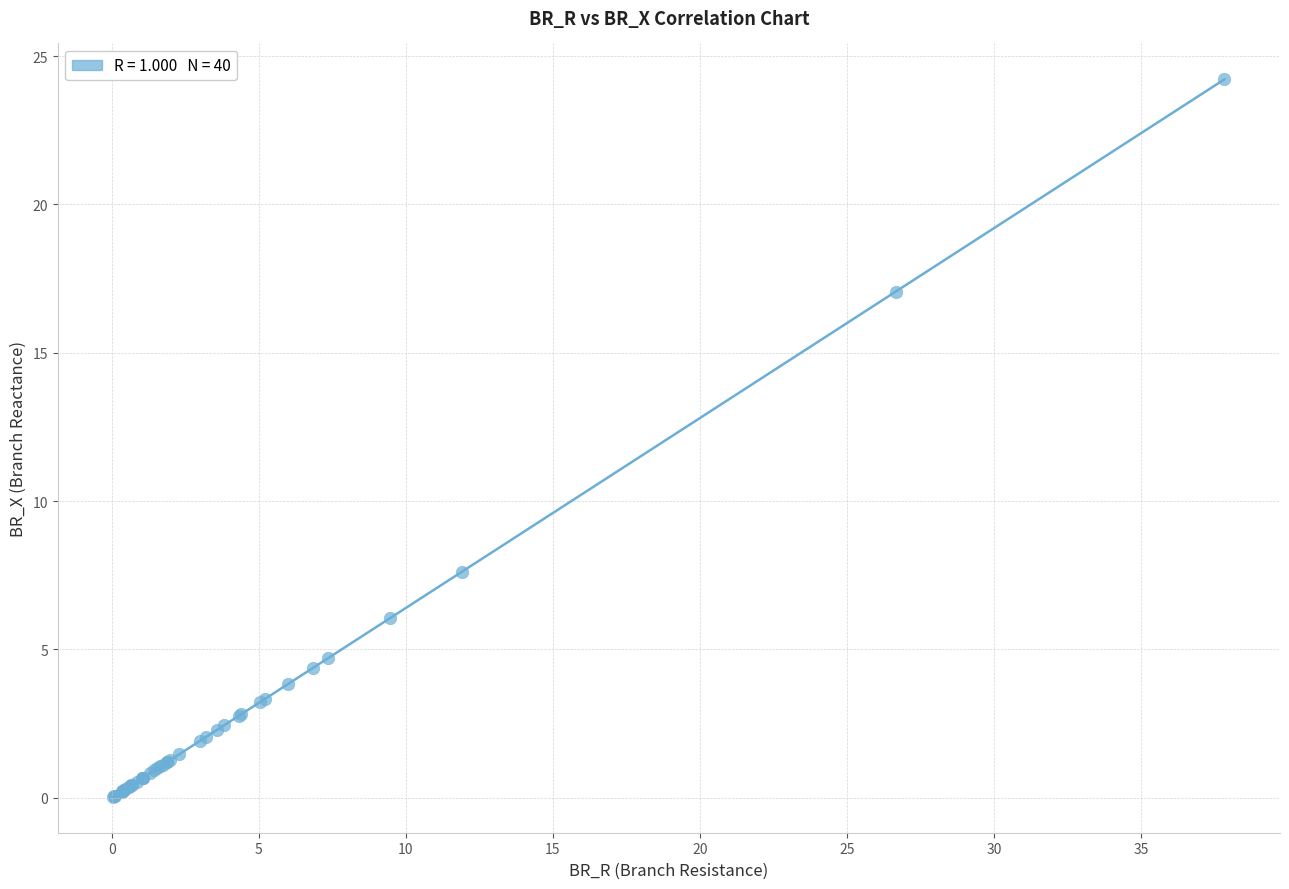

What Y value in the scatter plot is closest to 12?

7.6